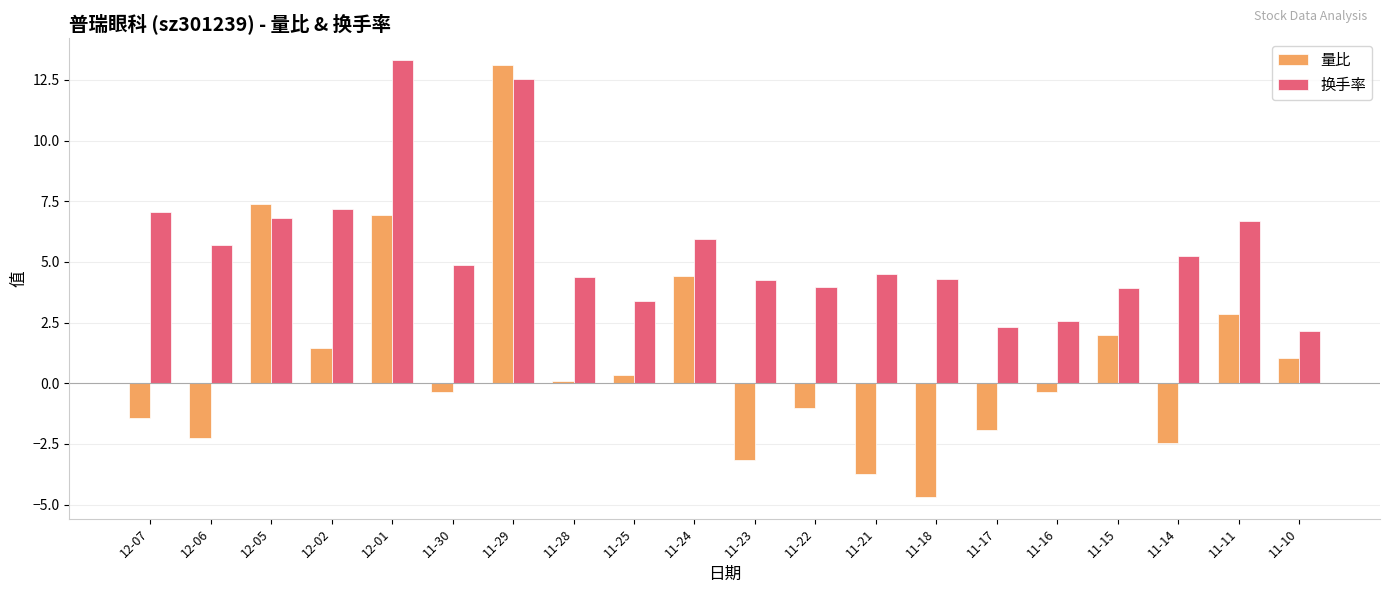

How many bars are there in total?

40